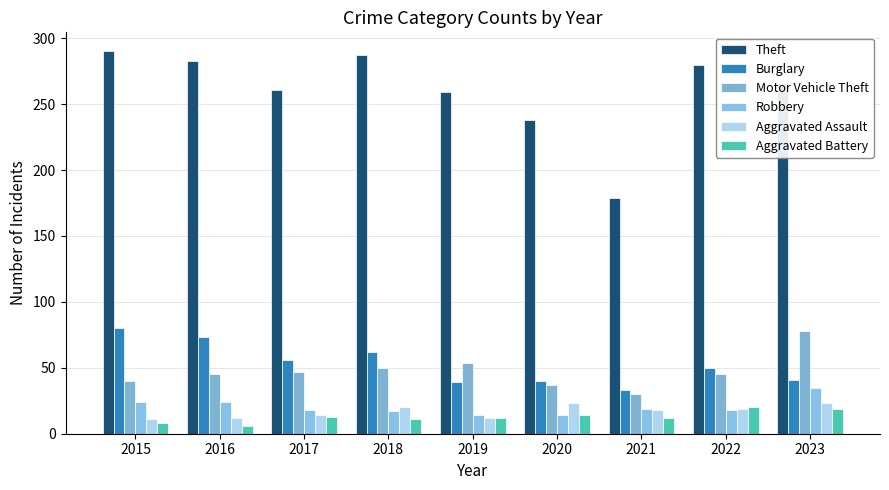

True or false: Aggravated Assault has a value of 25 at 2022.

False